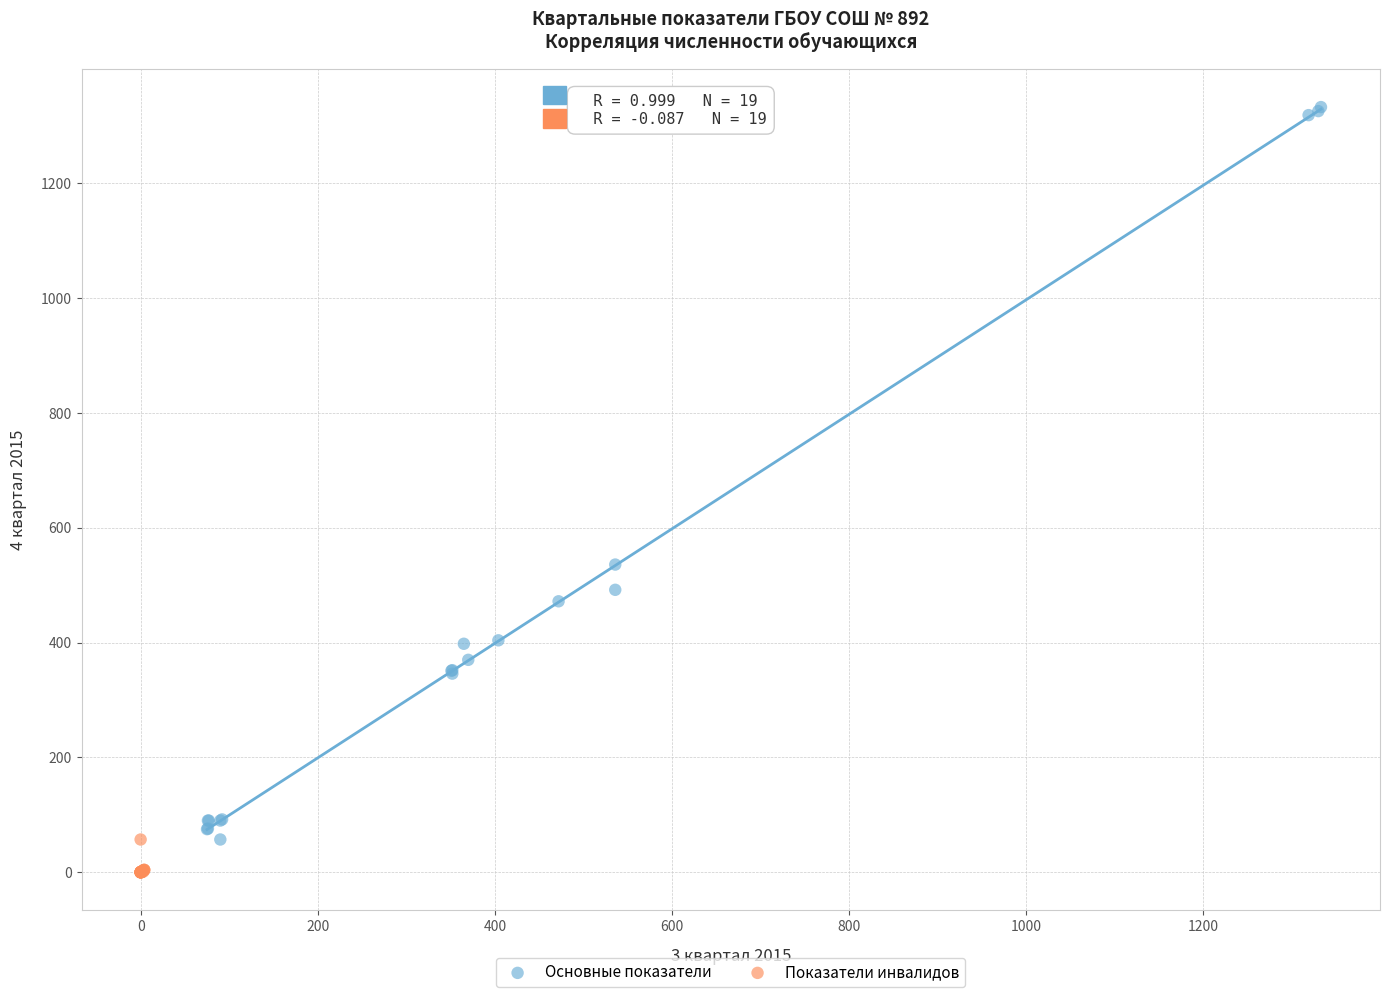

Which series reaches the maximum Y coordinate?

Основные показатели